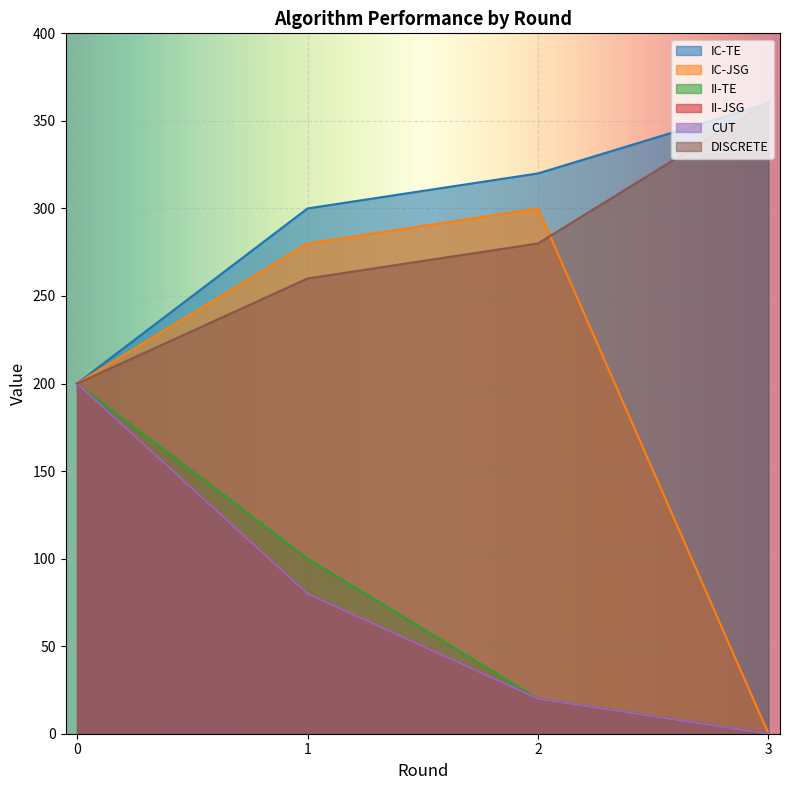

Rank the categories by II-JSG value from highest to lowest.

0, 1, 2, 3